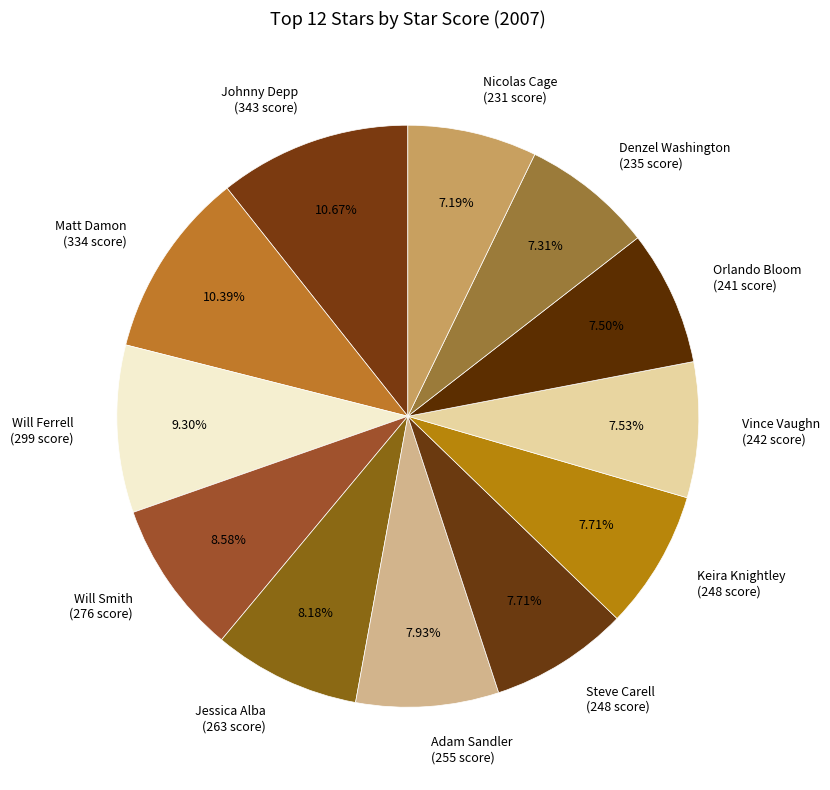

To the nearest percent, what portion does Keira Knightley represent?

8%